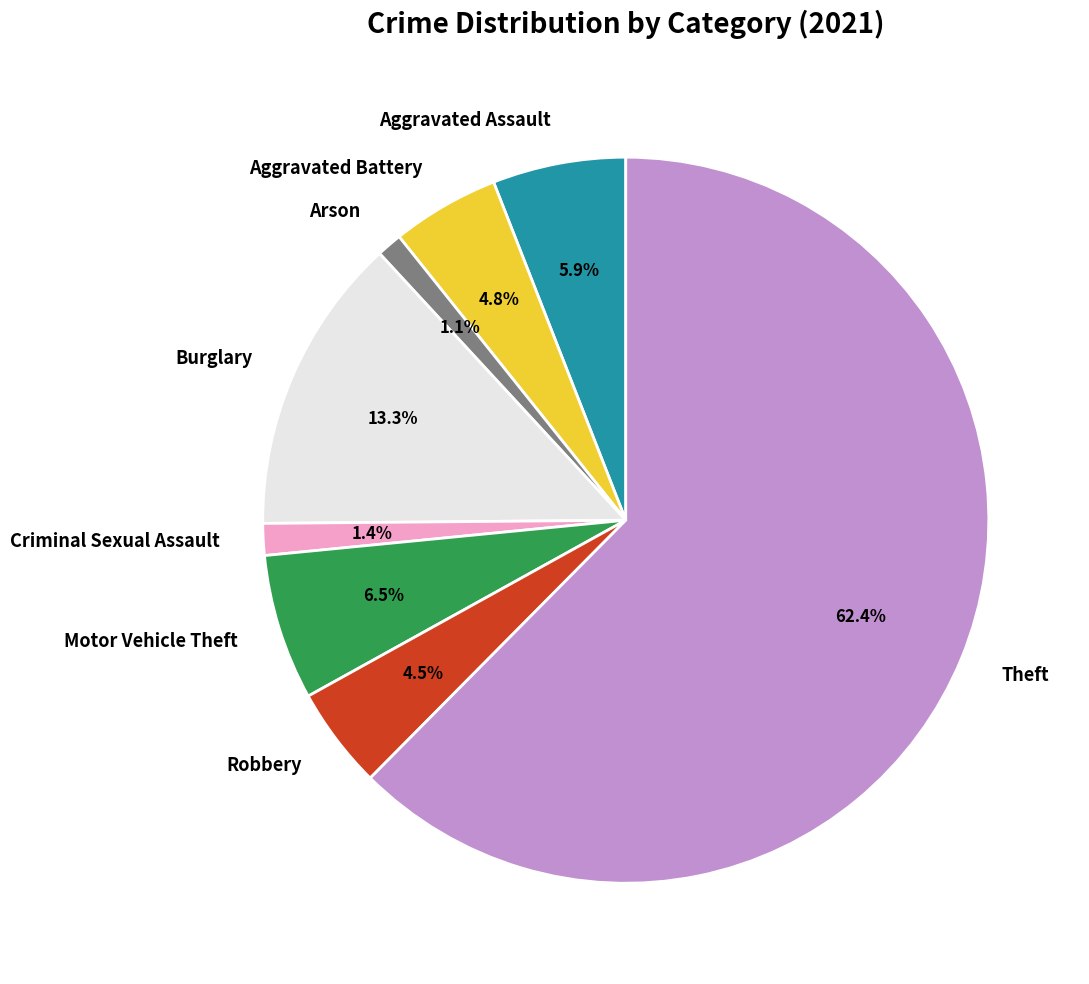

Which category has the biggest portion of the pie?

Theft